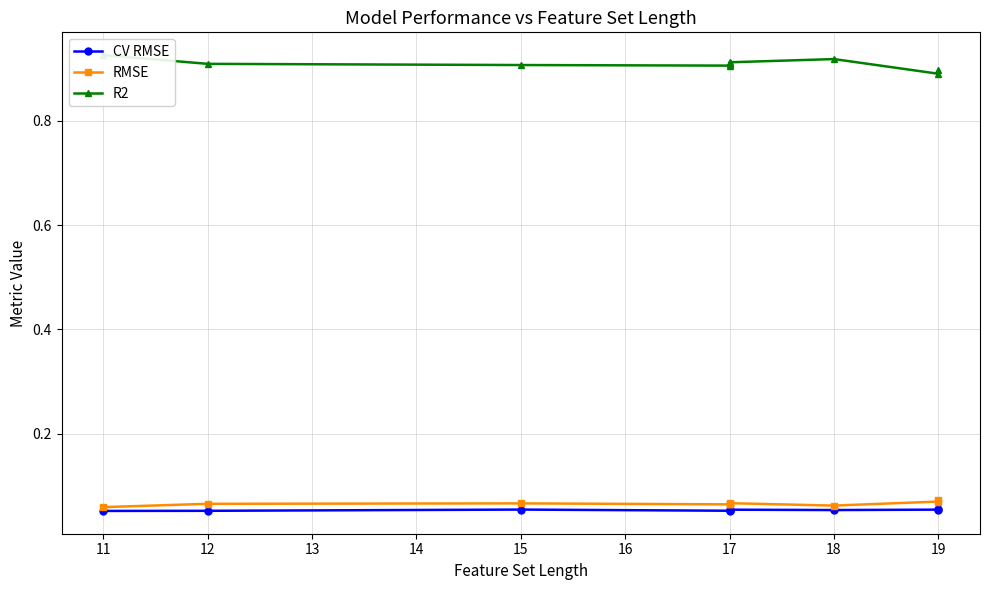

Which category has the highest value in the CV RMSE series?

19